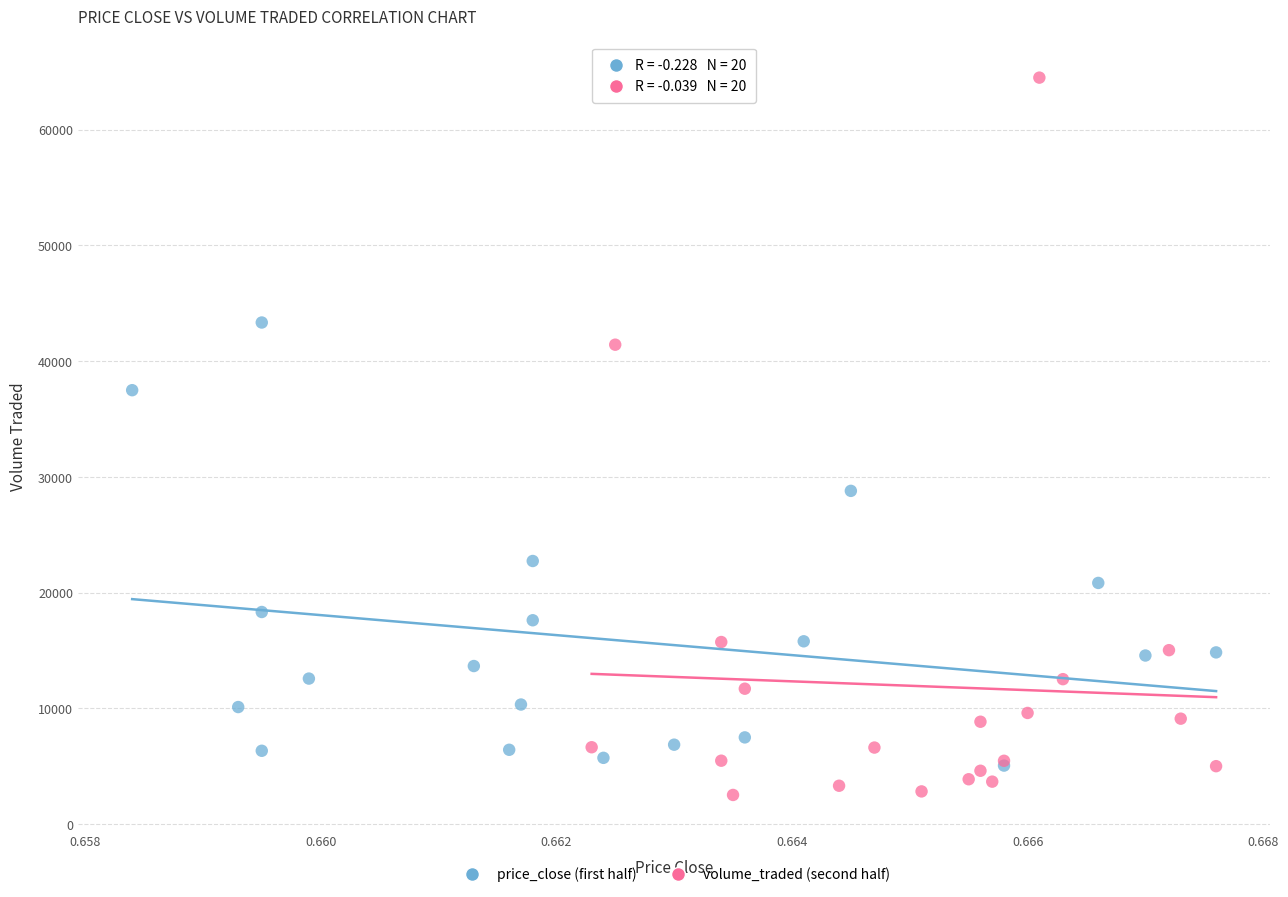

What are all the series names shown in the legend?

price_close (first half), volume_traded (second half)